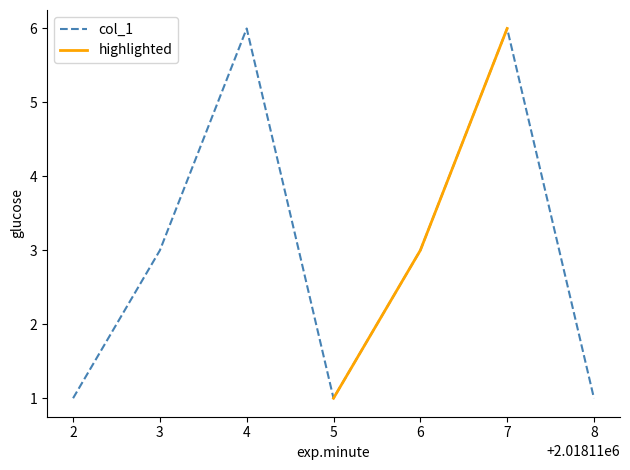

Which label corresponds to the smallest value in the chart?

2